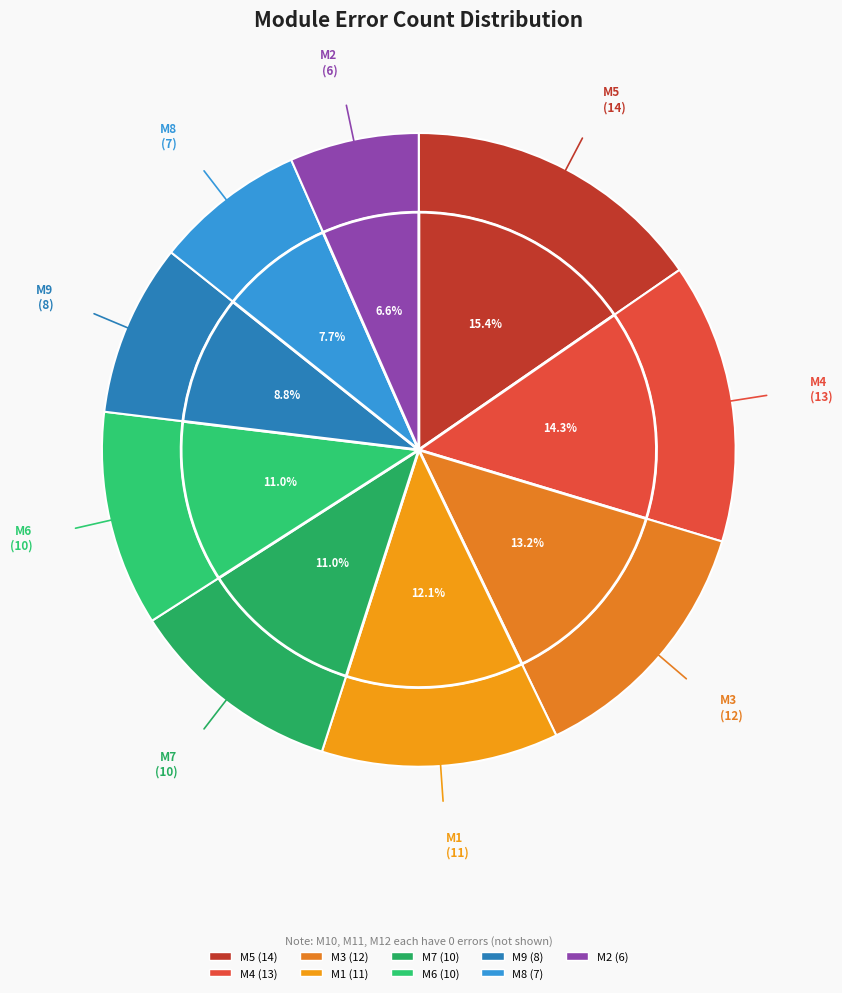

What is the change in value from M5 to M4?

-1